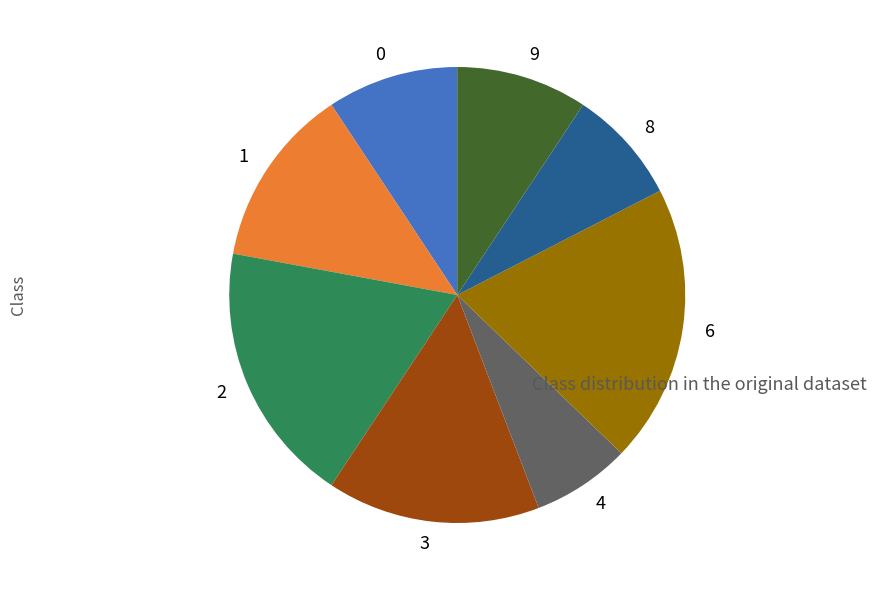

What is the largest slice in the pie chart?

6